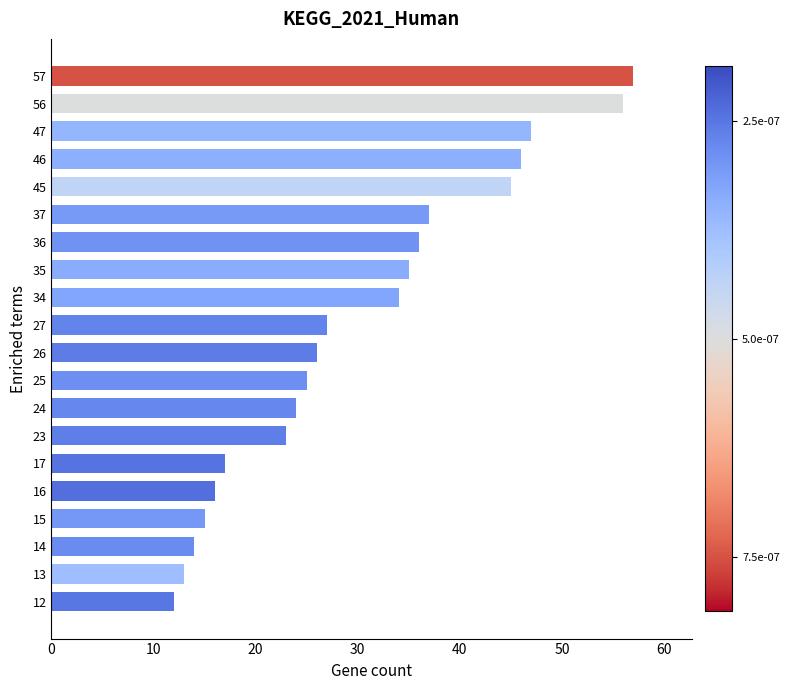

The chart shows a value of 14 at 14. True or false?

True